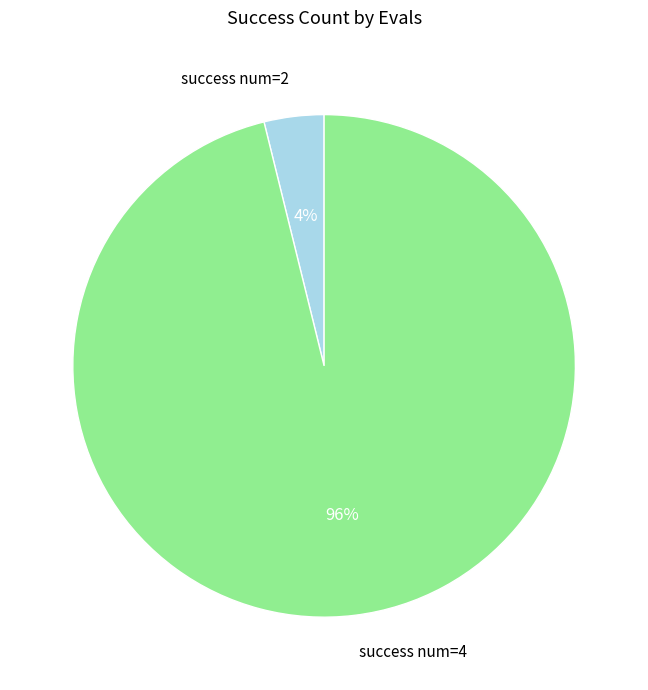

Do success num=2 and success num=4 together represent more than half of the pie?

Yes